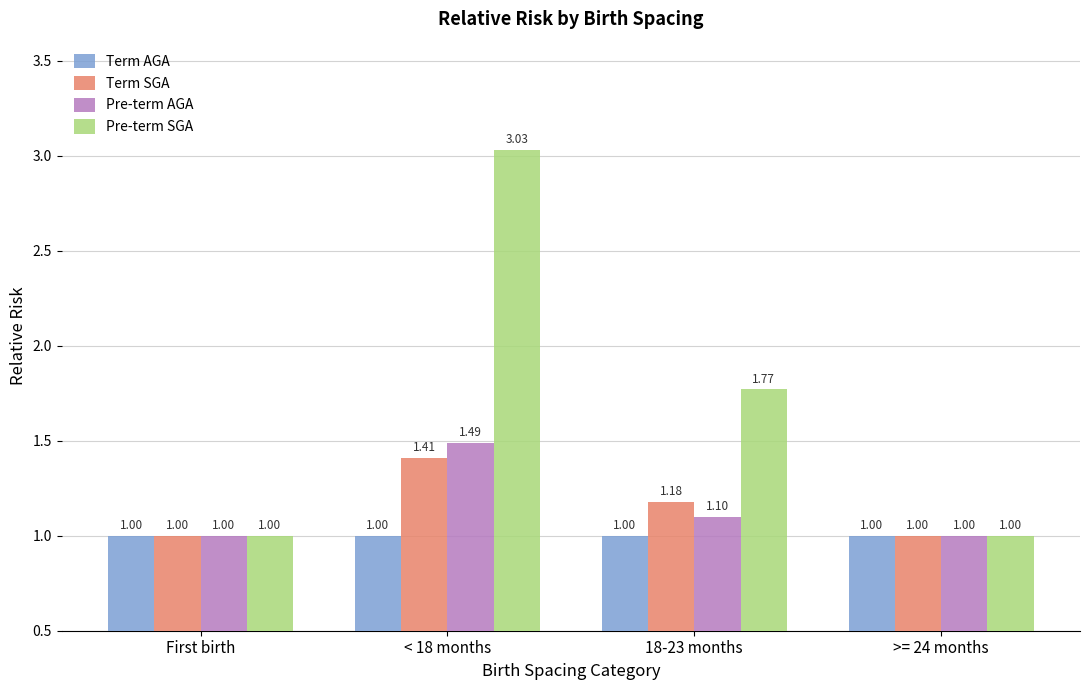

At which category is the sum across all series the highest?

< 18 months